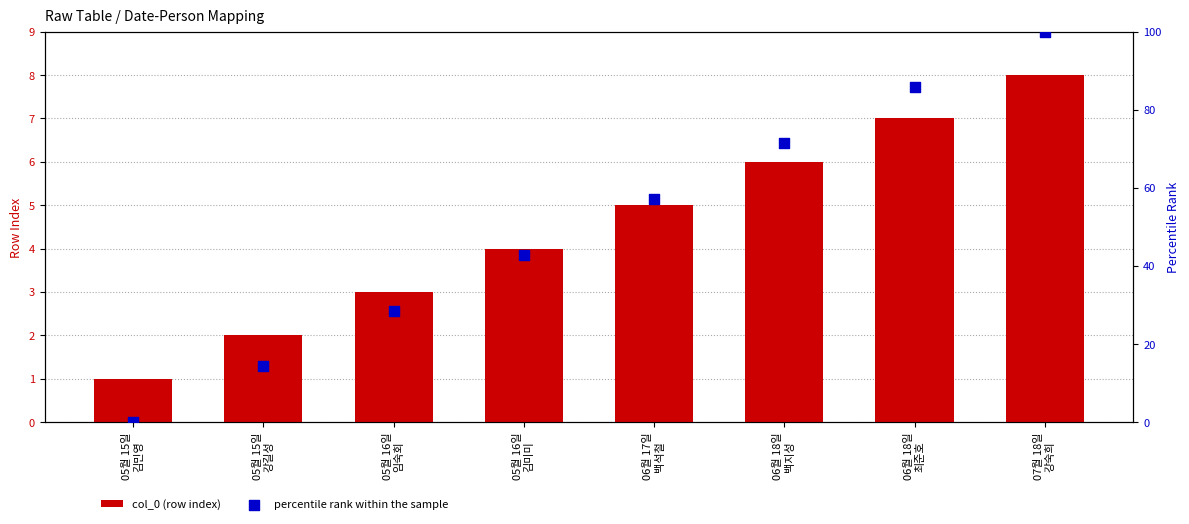

Which series has the widest spread of Y values?

percentile rank within the sample